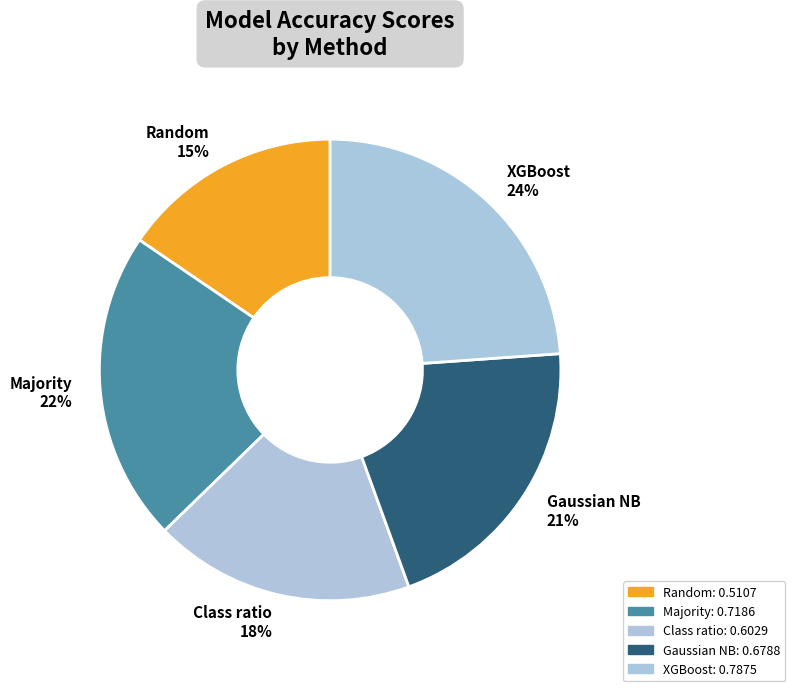

Count the number of slices in the pie.

5